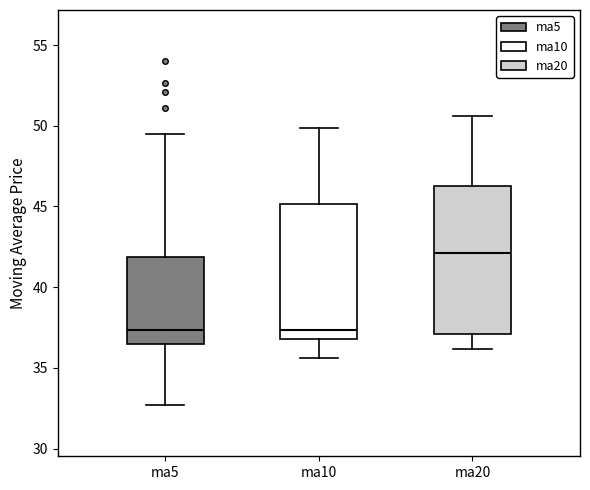

Reading left to right, read every box against the y-axis: the position of its median line, the range the box covers, and the ends of its whiskers. The values are not printed on the chart, so give them approximately, as read against the axis.

ma5: median 37.5, box 36.5 to 42.0, whiskers 32.5 to 49.5
ma10: median 37.5, box 37.0 to 45.0, whiskers 35.5 to 50.0
ma20: median 42.0, box 37.0 to 46.5, whiskers 36.0 to 50.5